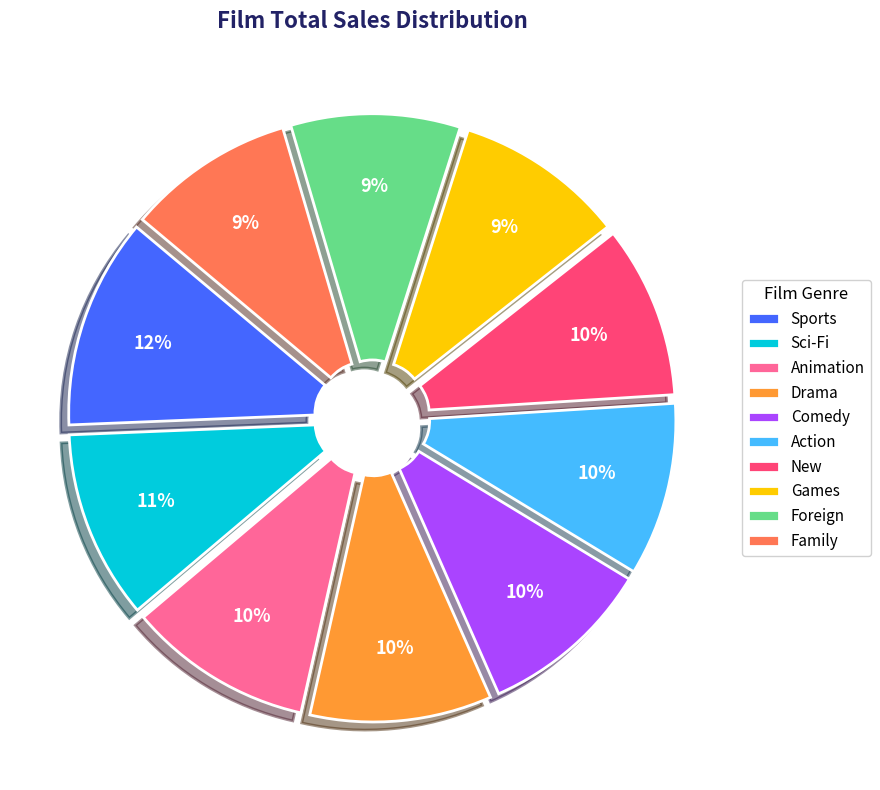

The Family slice represents 9% of the pie. True or false?

True